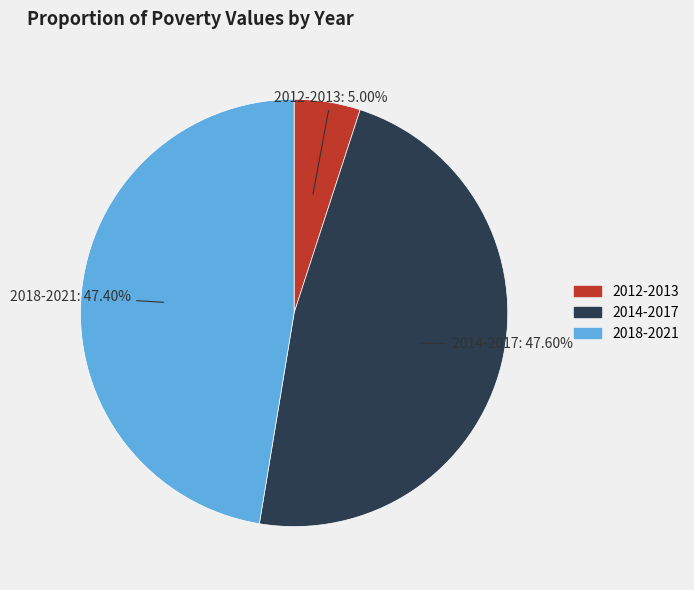

Does any single category account for the majority?

No